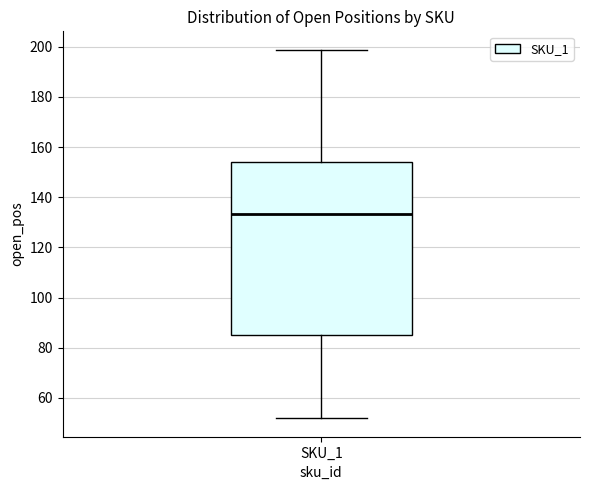

Transcribe this box plot: give where the median line is, the range the box spans, and where the two whiskers end, as read against the y-axis. The values are not printed on the chart, so give them approximately, as read against the axis.

median 134, box 86 to 154, whiskers 52 to 198